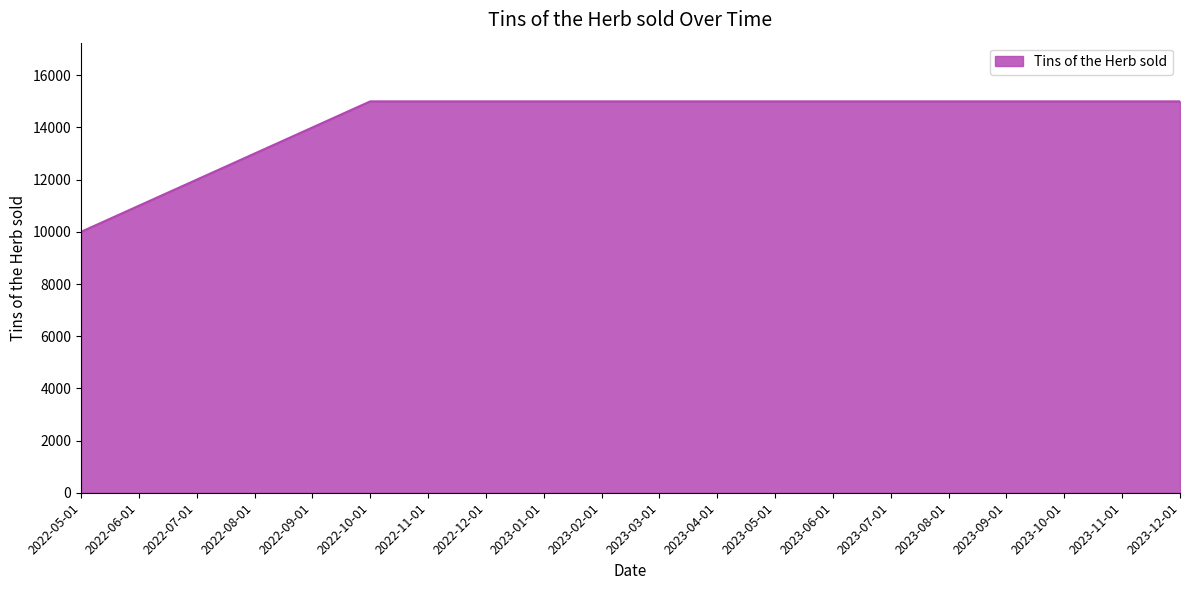

What is the minimum value shown in the chart?

10000